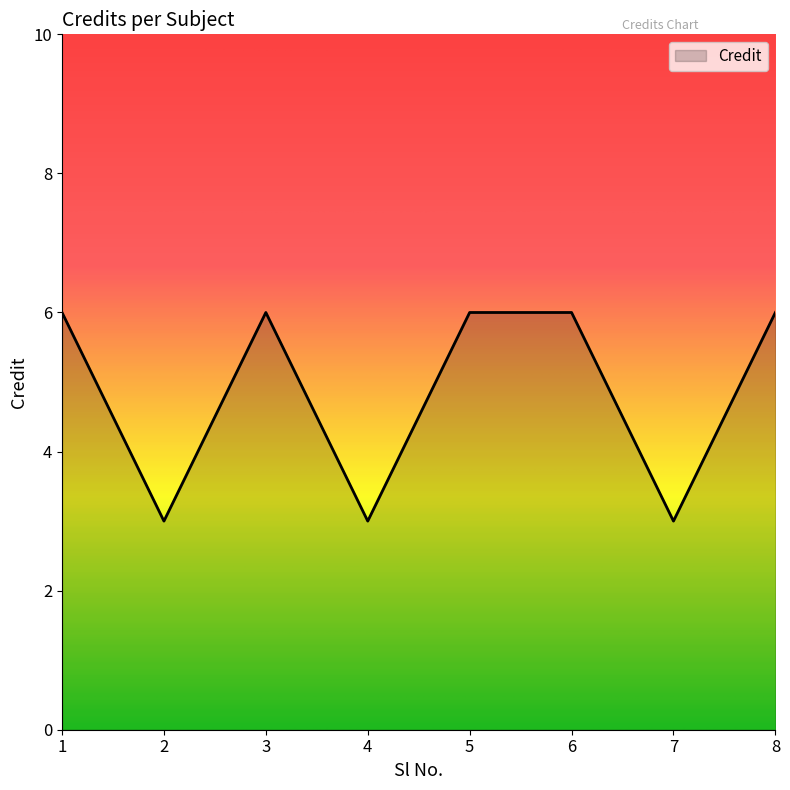

How many values are below 6?

3